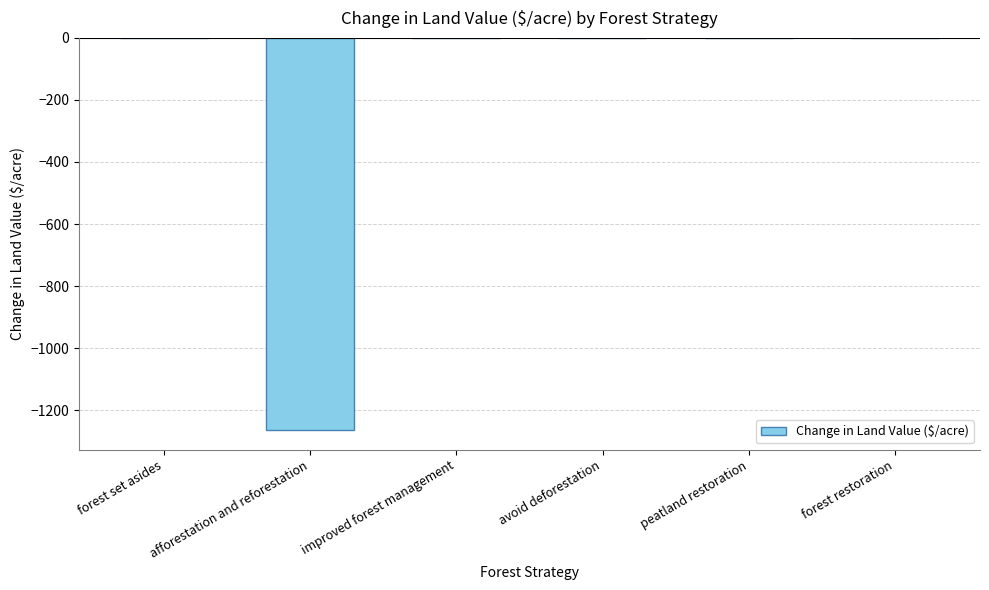

True or false: the data shows 0.0 at improved forest management.

True